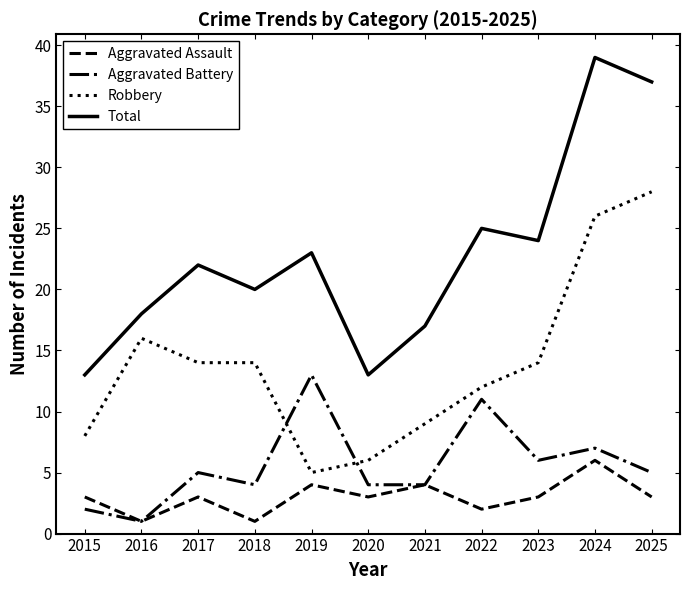

Between which two adjacent categories do Aggravated Battery and Robbery first intersect?

2018 and 2019